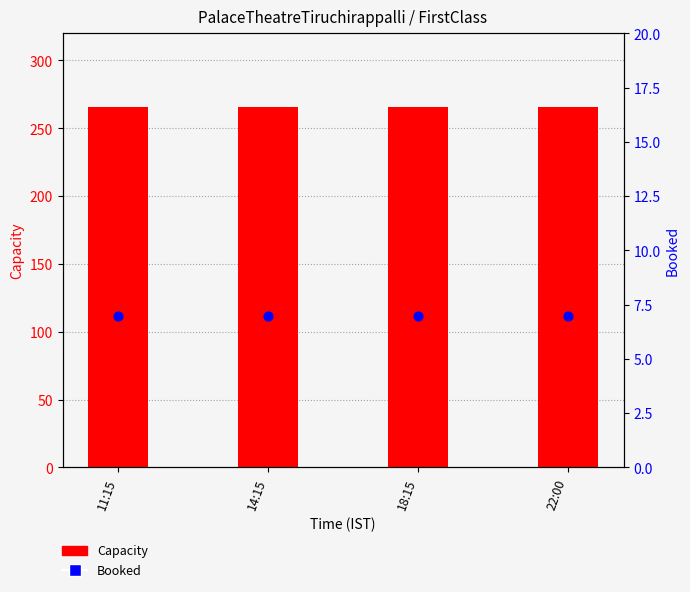

Which series contains the lowest Y value?

Booked